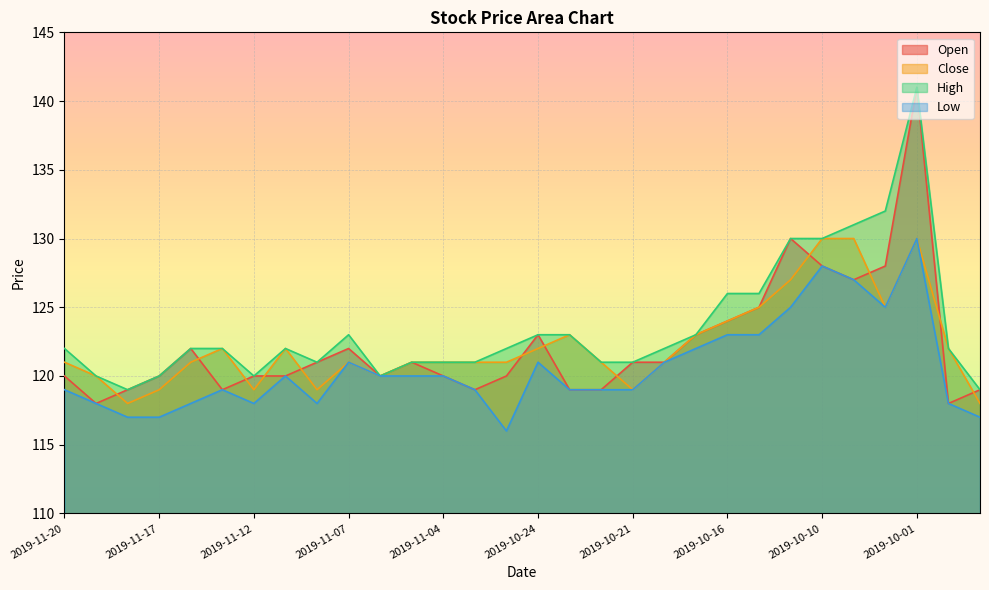

What is the difference between the maximum and second lowest values in the Close series?

12